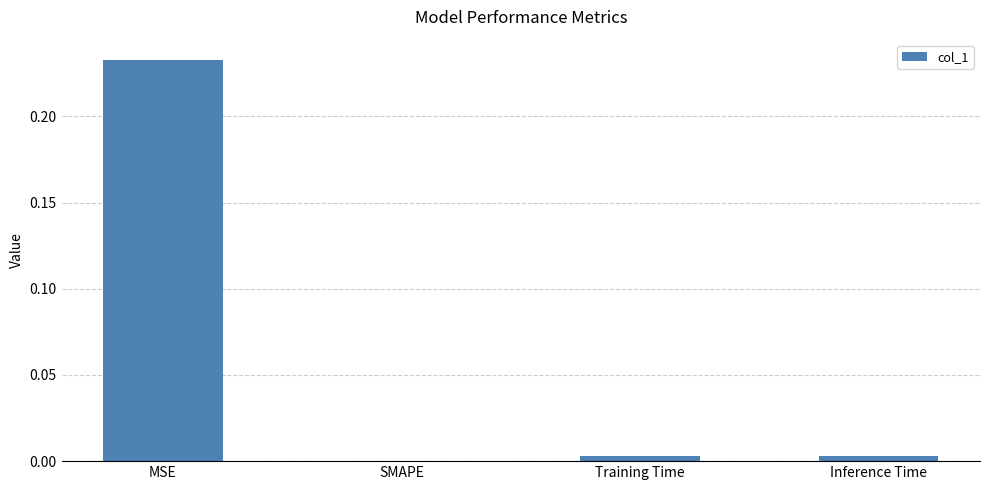

Which category has the highest value across all series?

MSE